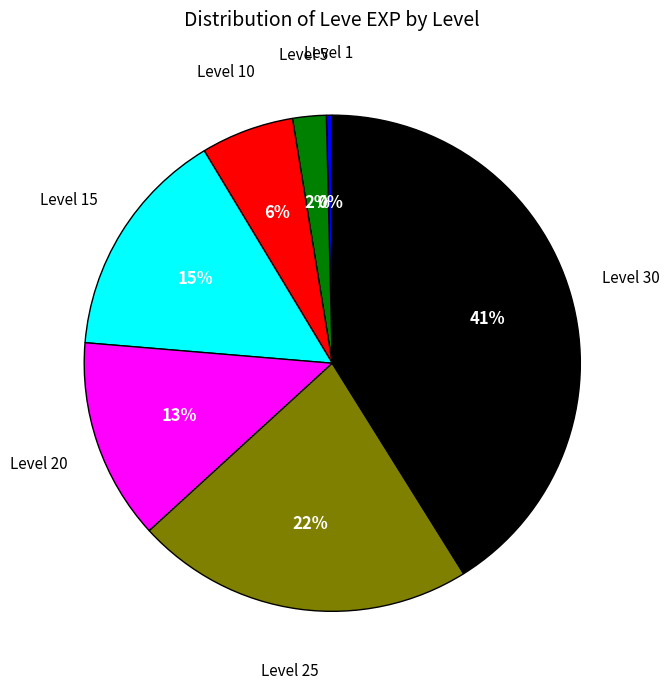

Is there any slice that represents more than half of the pie?

No